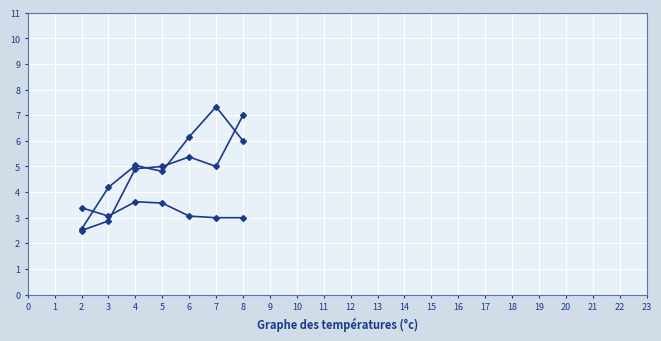

What is the greatest value displayed?

7.3